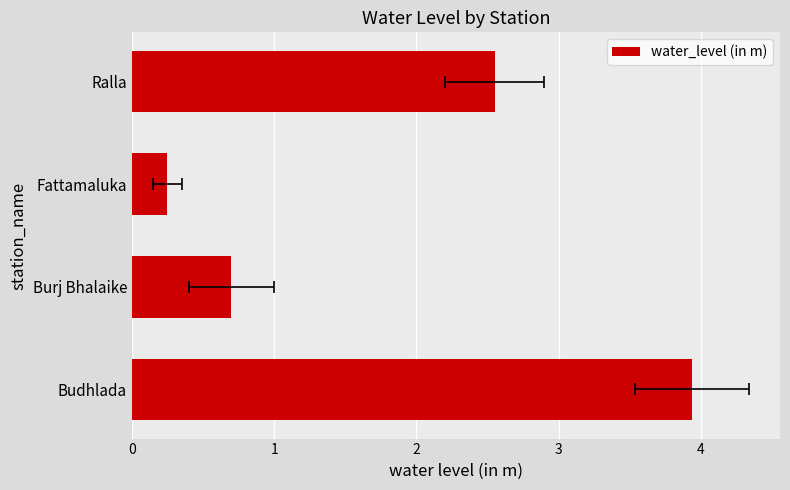

What is the approximate value at Ralla?

2.5